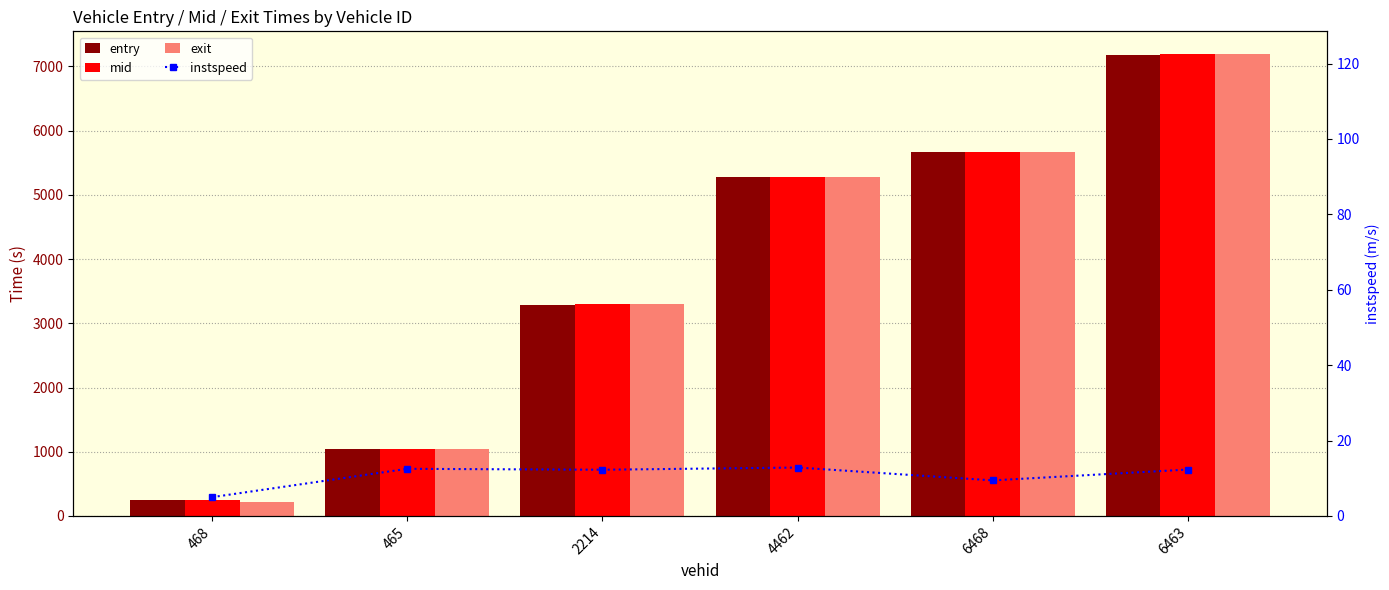

Which category has the highest value in the exit series?

6463